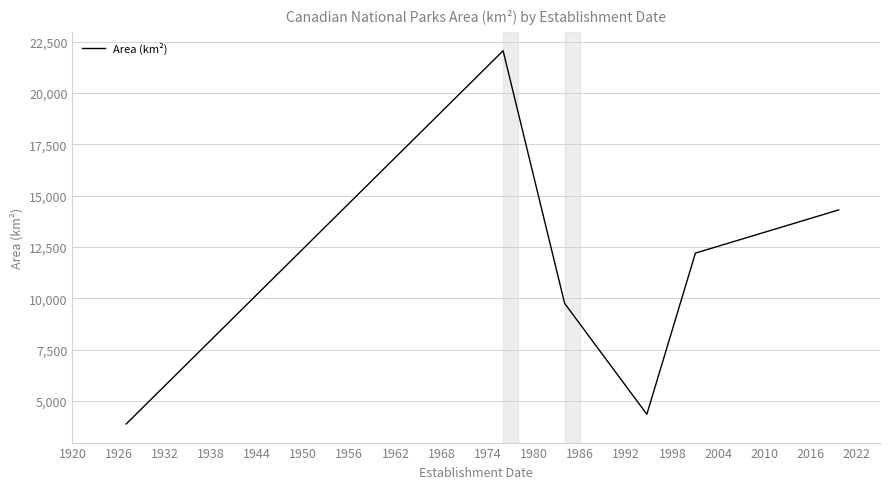

What is the sum of all values?

66535.6